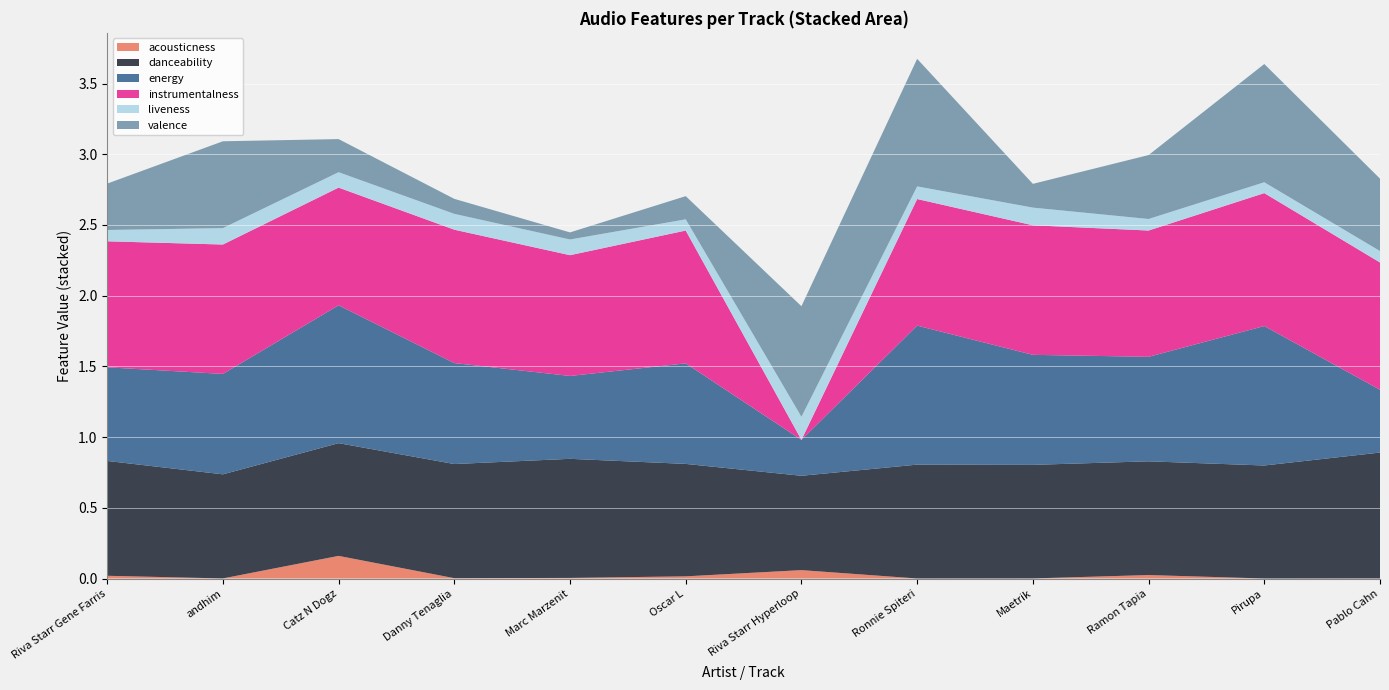

Reading right to left, what are all the values shown in this chart?

acousticness: Pablo Cahn=0.0	Pirupa=0.0	Ramon Tapia=0.0	Maetrik=0.0	Ronnie Spiteri=0.0	Riva Starr Hyperloop=0.1	Oscar L=0.0	Marc Marzenit=0.0	Danny Tenaglia=0.0	Catz N Dogz=0.2	andhim=0.0	Riva Starr Gene Farris=0.0
danceability: Pablo Cahn=0.9	Pirupa=0.8	Ramon Tapia=0.8	Maetrik=0.8	Ronnie Spiteri=0.8	Riva Starr Hyperloop=0.7	Oscar L=0.8	Marc Marzenit=0.8	Danny Tenaglia=0.8	Catz N Dogz=0.8	andhim=0.7	Riva Starr Gene Farris=0.8
energy: Pablo Cahn=0.4	Pirupa=1.0	Ramon Tapia=0.7	Maetrik=0.8	Ronnie Spiteri=1.0	Riva Starr Hyperloop=0.3	Oscar L=0.7	Marc Marzenit=0.6	Danny Tenaglia=0.7	Catz N Dogz=1.0	andhim=0.7	Riva Starr Gene Farris=0.7
instrumentalness: Pablo Cahn=0.9	Pirupa=0.9	Ramon Tapia=0.9	Maetrik=0.9	Ronnie Spiteri=0.9	Riva Starr Hyperloop=0.0	Oscar L=0.9	Marc Marzenit=0.9	Danny Tenaglia=0.9	Catz N Dogz=0.8	andhim=0.9	Riva Starr Gene Farris=0.9
liveness: Pablo Cahn=0.1	Pirupa=0.1	Ramon Tapia=0.1	Maetrik=0.1	Ronnie Spiteri=0.1	Riva Starr Hyperloop=0.2	Oscar L=0.1	Marc Marzenit=0.1	Danny Tenaglia=0.1	Catz N Dogz=0.1	andhim=0.1	Riva Starr Gene Farris=0.1
valence: Pablo Cahn=0.5	Pirupa=0.8	Ramon Tapia=0.5	Maetrik=0.2	Ronnie Spiteri=0.9	Riva Starr Hyperloop=0.8	Oscar L=0.2	Marc Marzenit=0.1	Danny Tenaglia=0.1	Catz N Dogz=0.2	andhim=0.6	Riva Starr Gene Farris=0.3